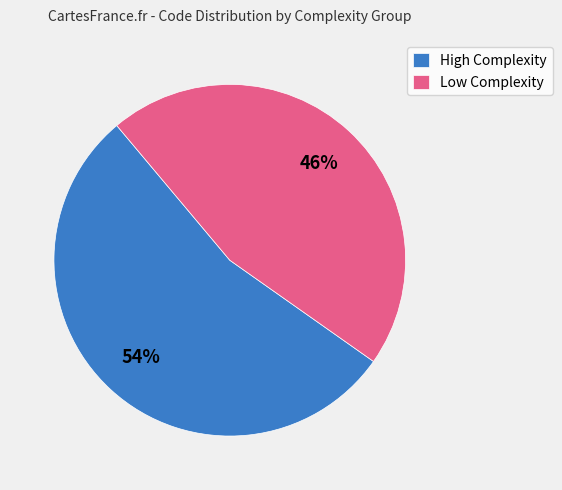

Is it true that High Complexity is 54% of the pie?

True